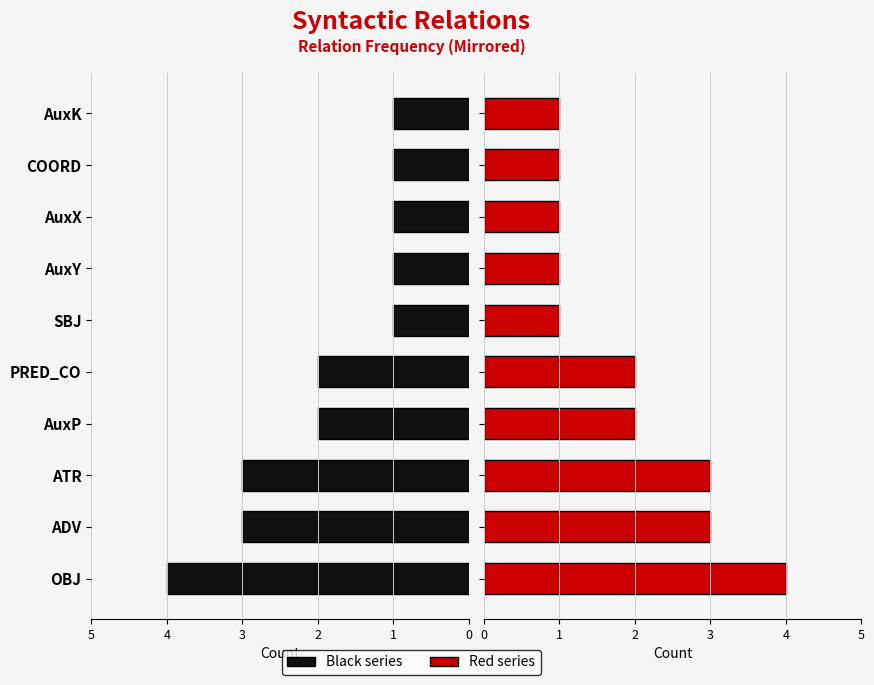

At how many categories does at least one series exceed 3?

1